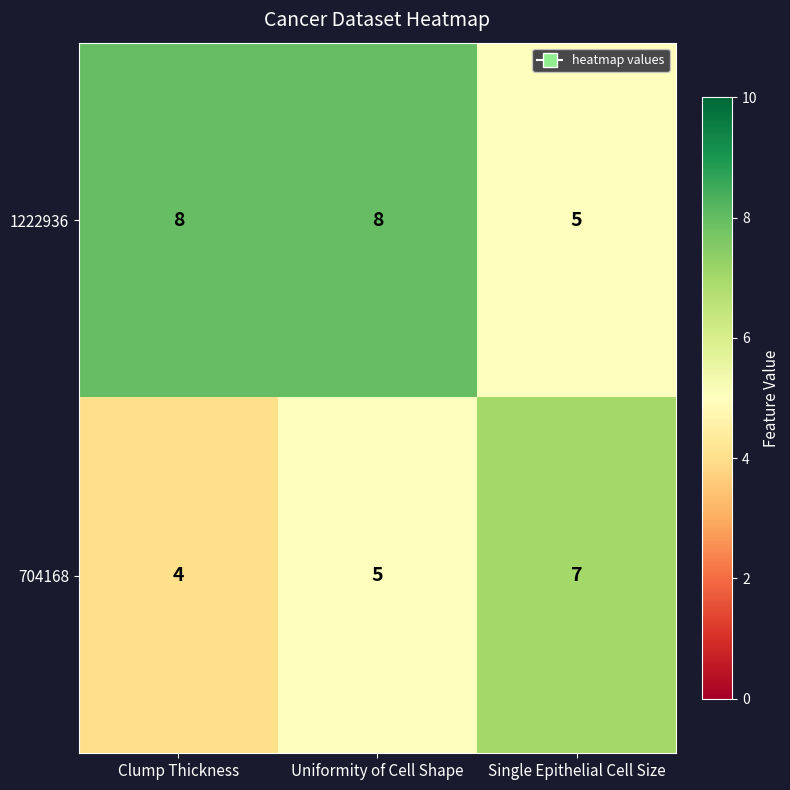

At which category is the sum across all series the highest?

Uniformity of Cell Shape